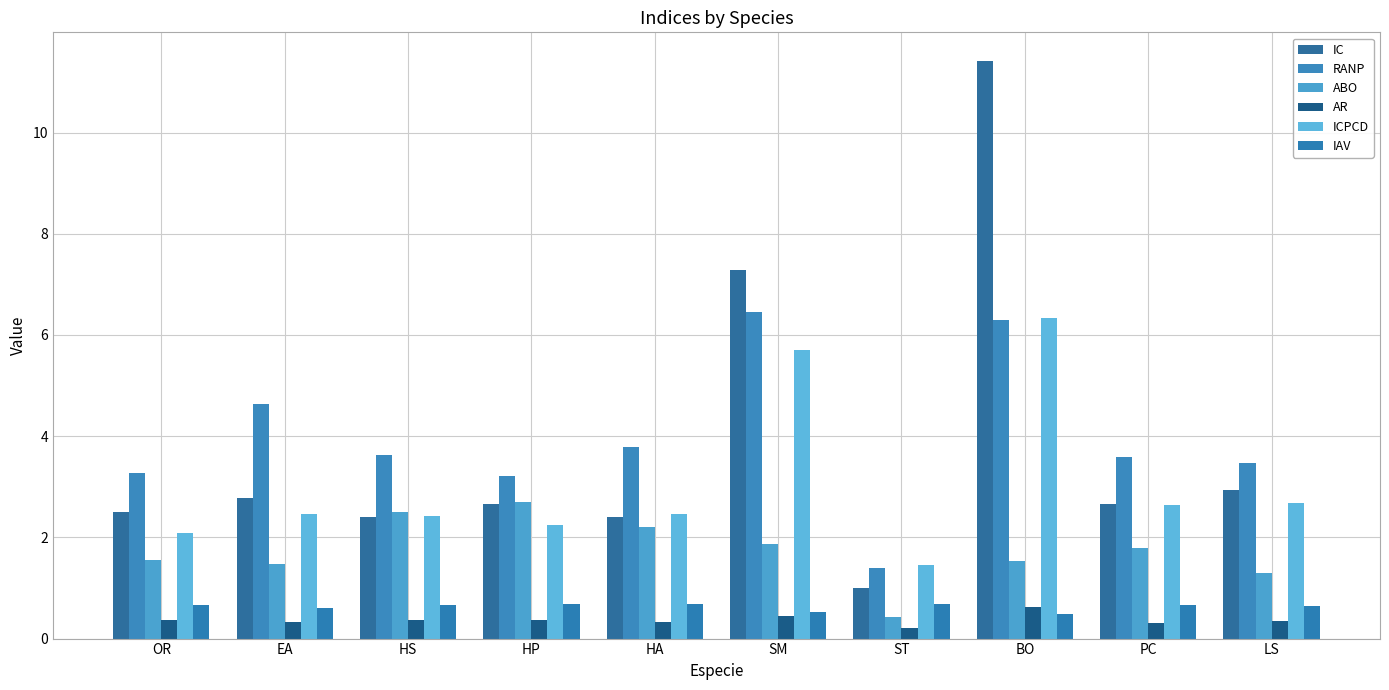

What is the difference between the second highest and minimum values in the IAV series?

0.2